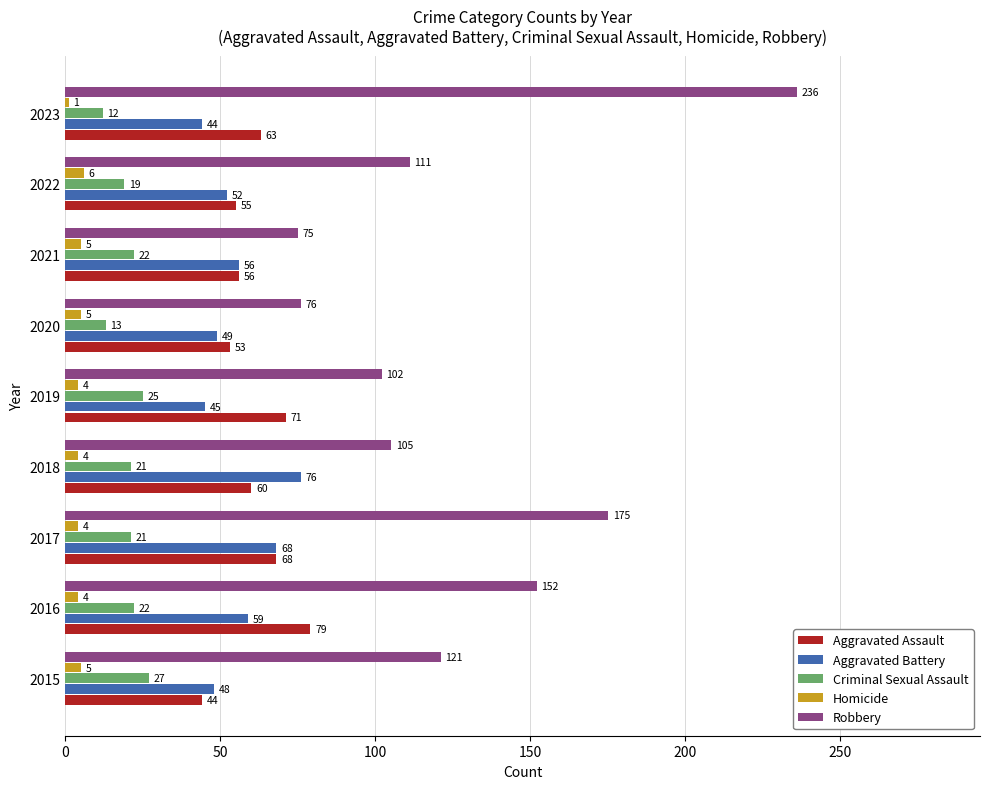

Where is Robbery nearest to the value 155?

2016